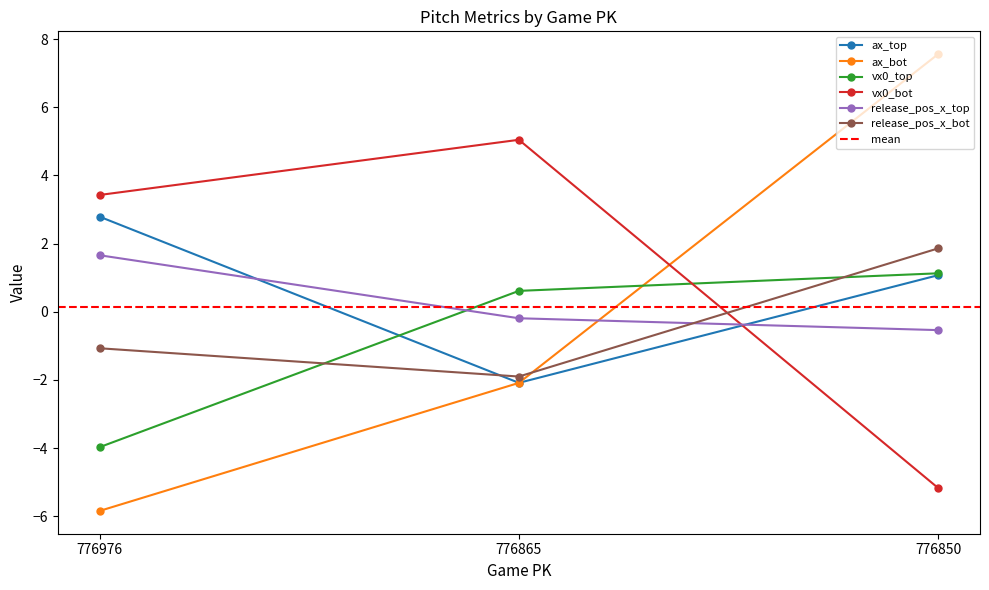

What is the value of the release_pos_x_top point at the 3rd from the left?

-0.5